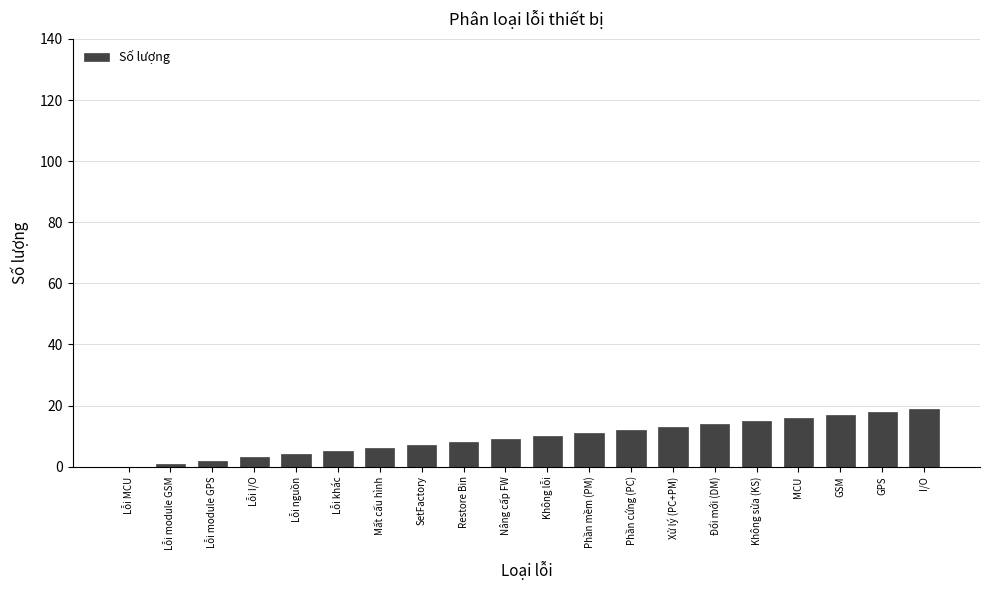

What is the greatest value displayed?

19